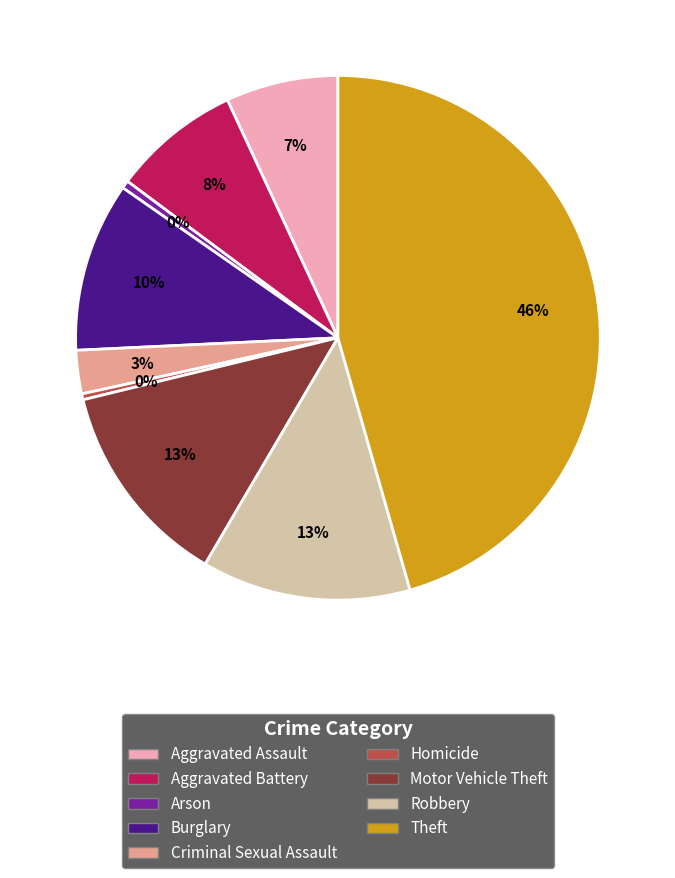

Is it true that Burglary is 18% of the pie?

False